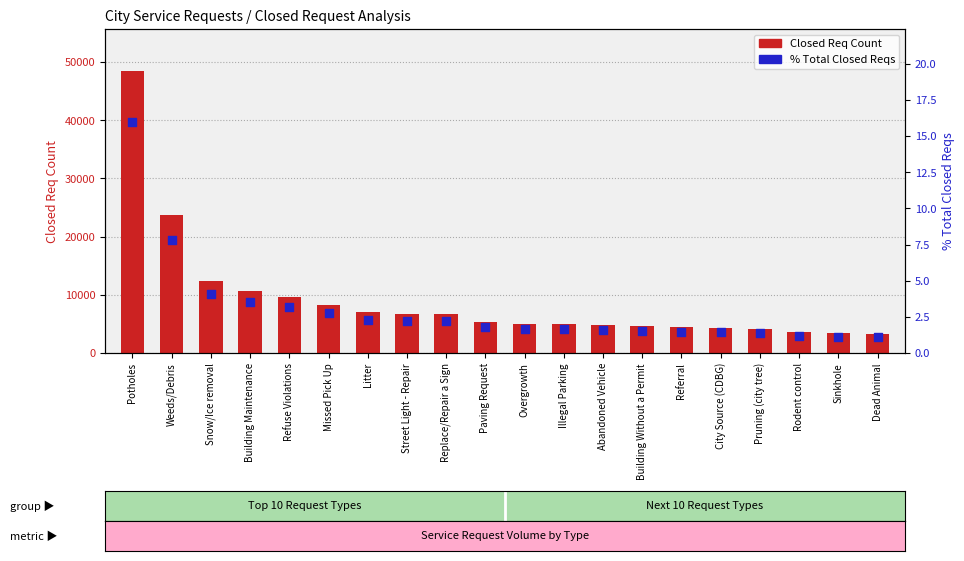

Which series reaches the maximum Y coordinate?

Closed Req Count